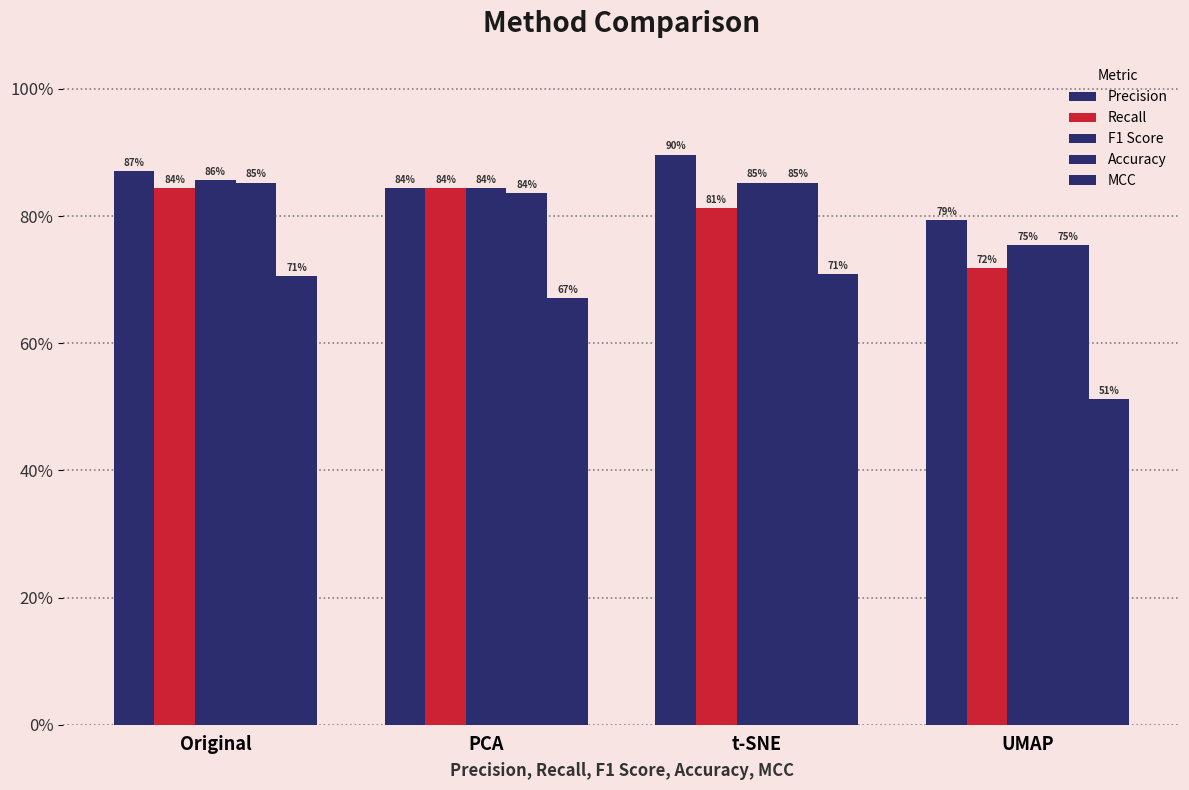

Are the bars grouped side by side (vs. stacked)?

Yes